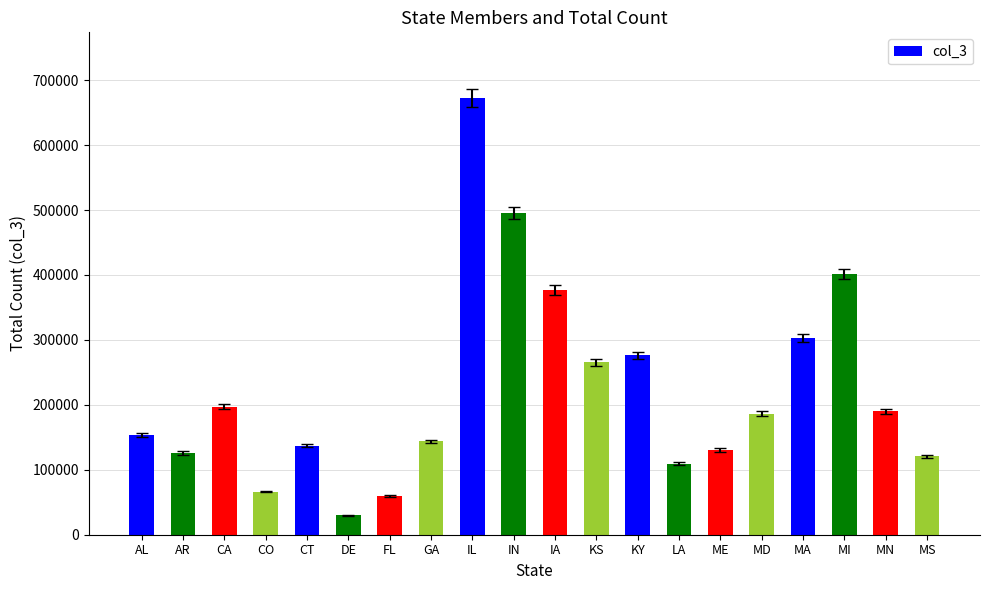

What is the sum of the values at MI and AL?

554810